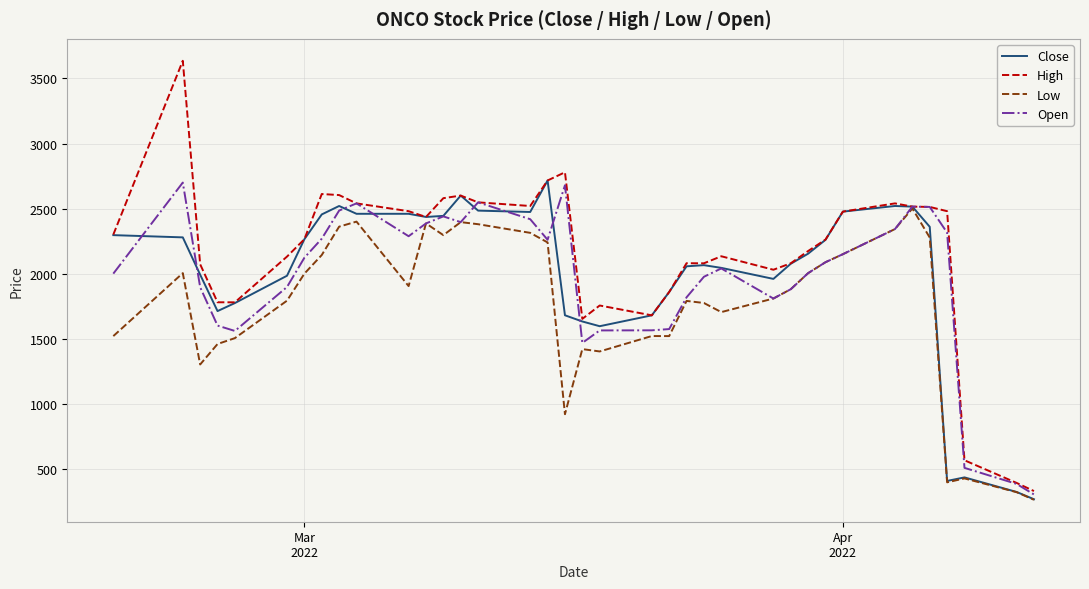

Which series has the largest total across all categories?

High